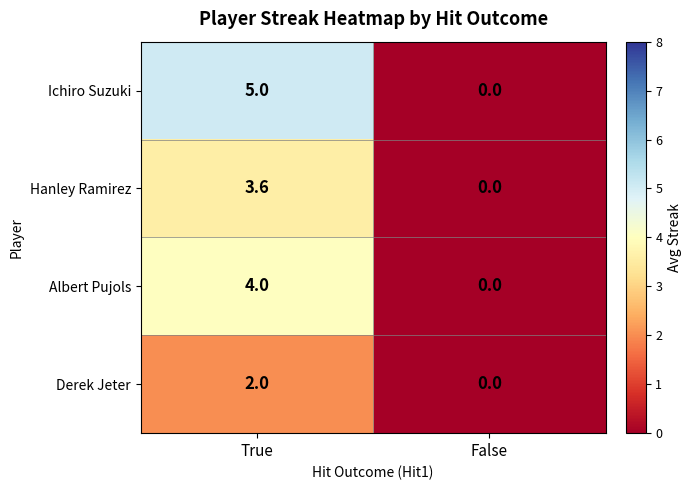

Reading left to right, what are all the values shown in this chart?

Ichiro Suzuki: 5.0	0.0
Hanley Ramirez: 3.6	0.0
Albert Pujols: 4.0	0.0
Derek Jeter: 2.0	0.0